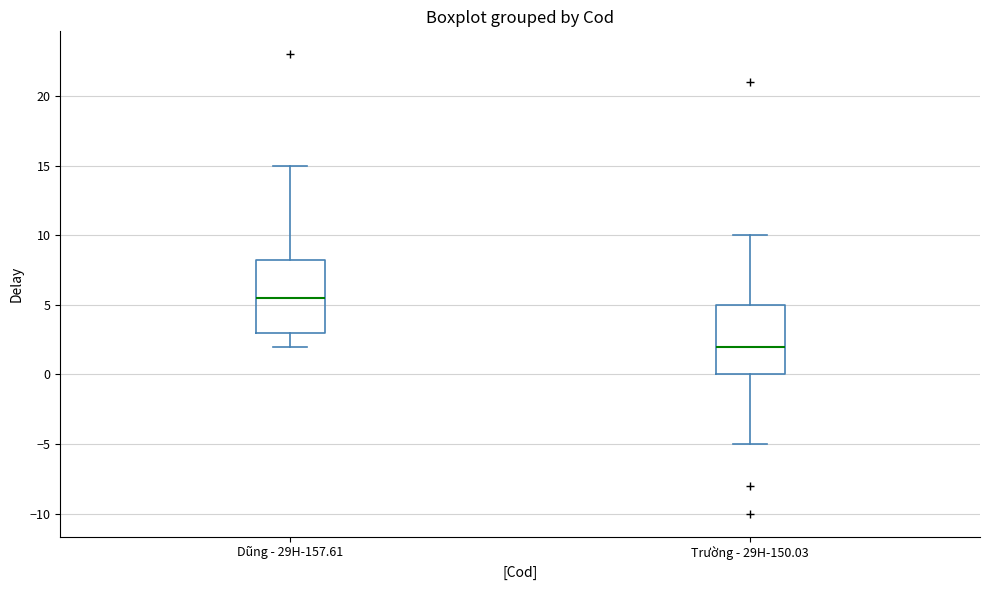

Where does the lower whisker of the box for Dũng - 29H-157.61 end on the y-axis? The values are not printed on the chart, so give them approximately, as read against the axis.

2.0